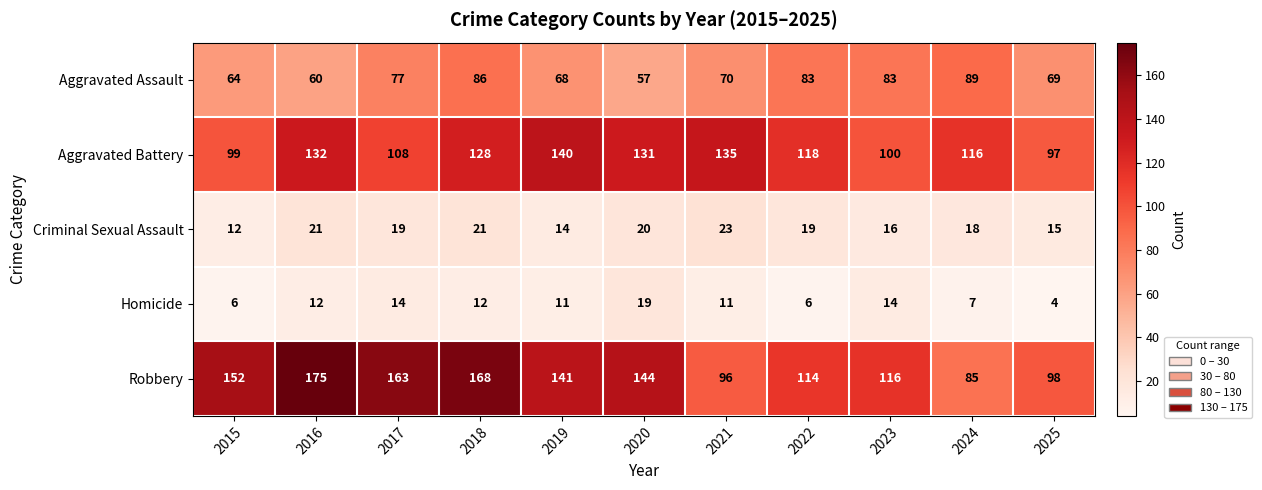

Rank the series at 2016 from highest to lowest value.

Robbery, Aggravated Battery, Aggravated Assault, Criminal Sexual Assault, Homicide